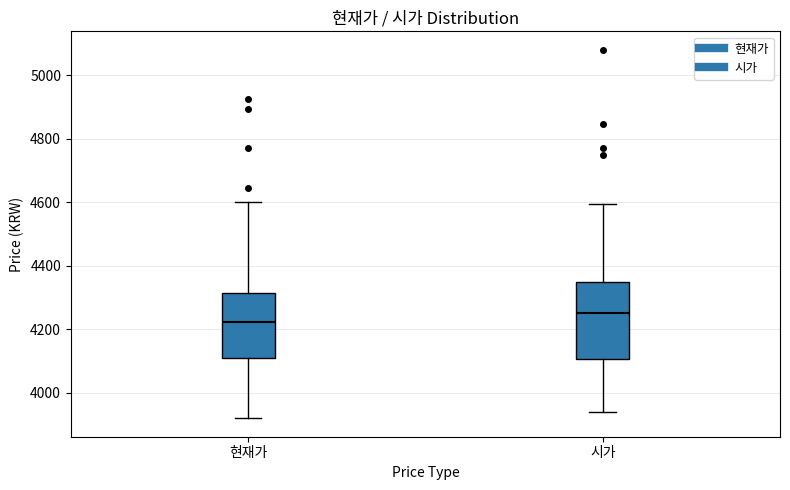

Comparing the boxes themselves (not the whiskers), which one is the tallest?

시가